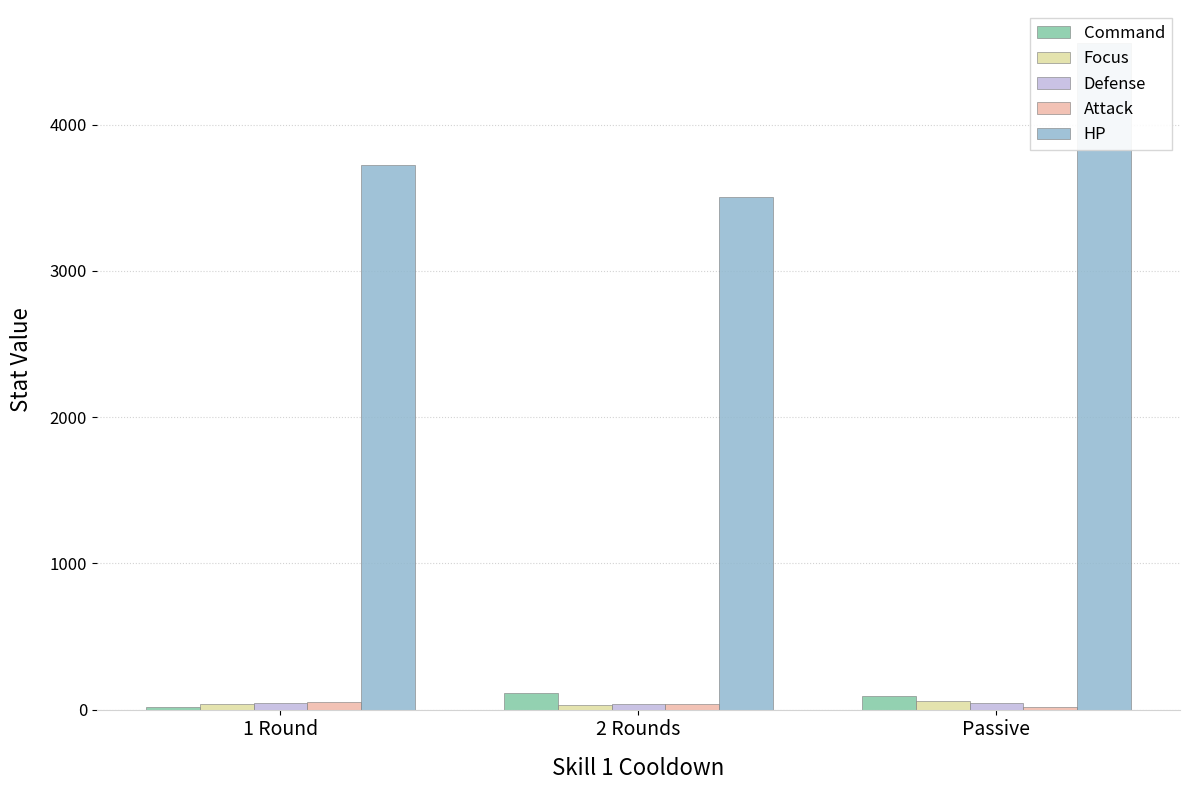

Rank the categories by Command value from lowest to highest.

1 Round, Passive, 2 Rounds